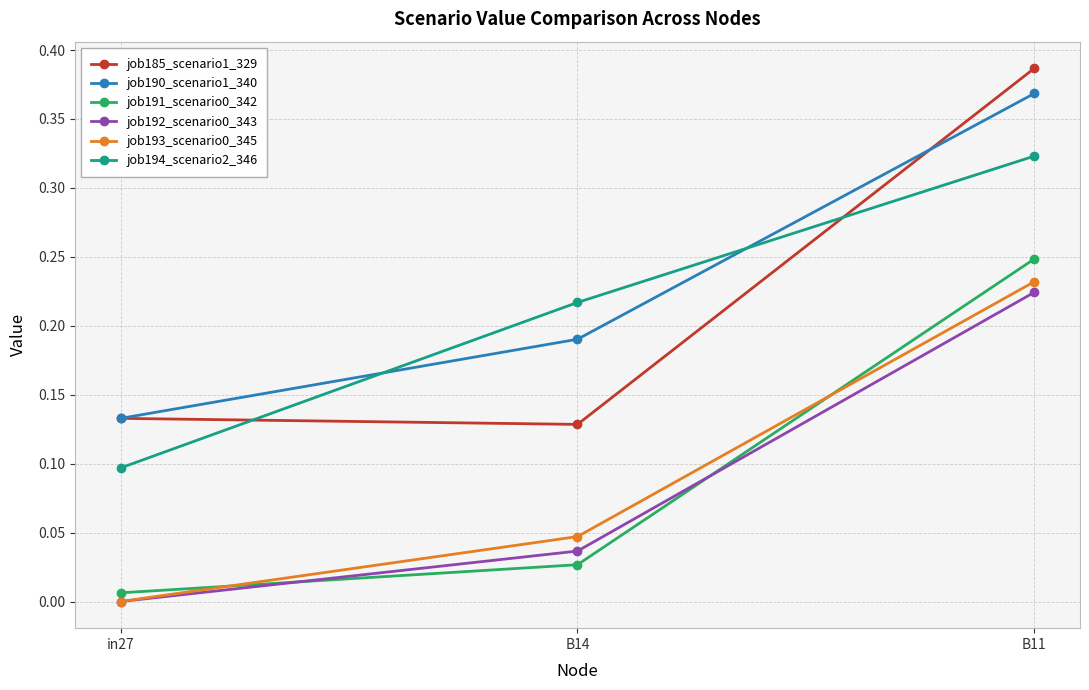

What position from the left is B11?

3